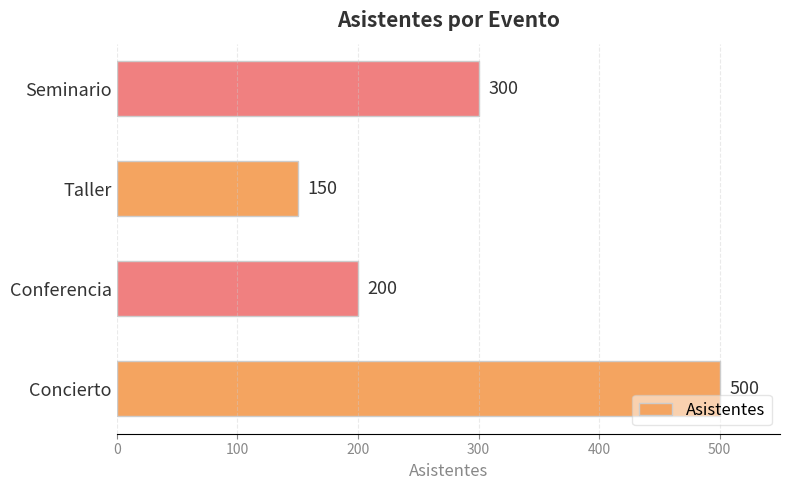

Reading top to bottom, list all the values displayed in this chart.

300	150	200	500